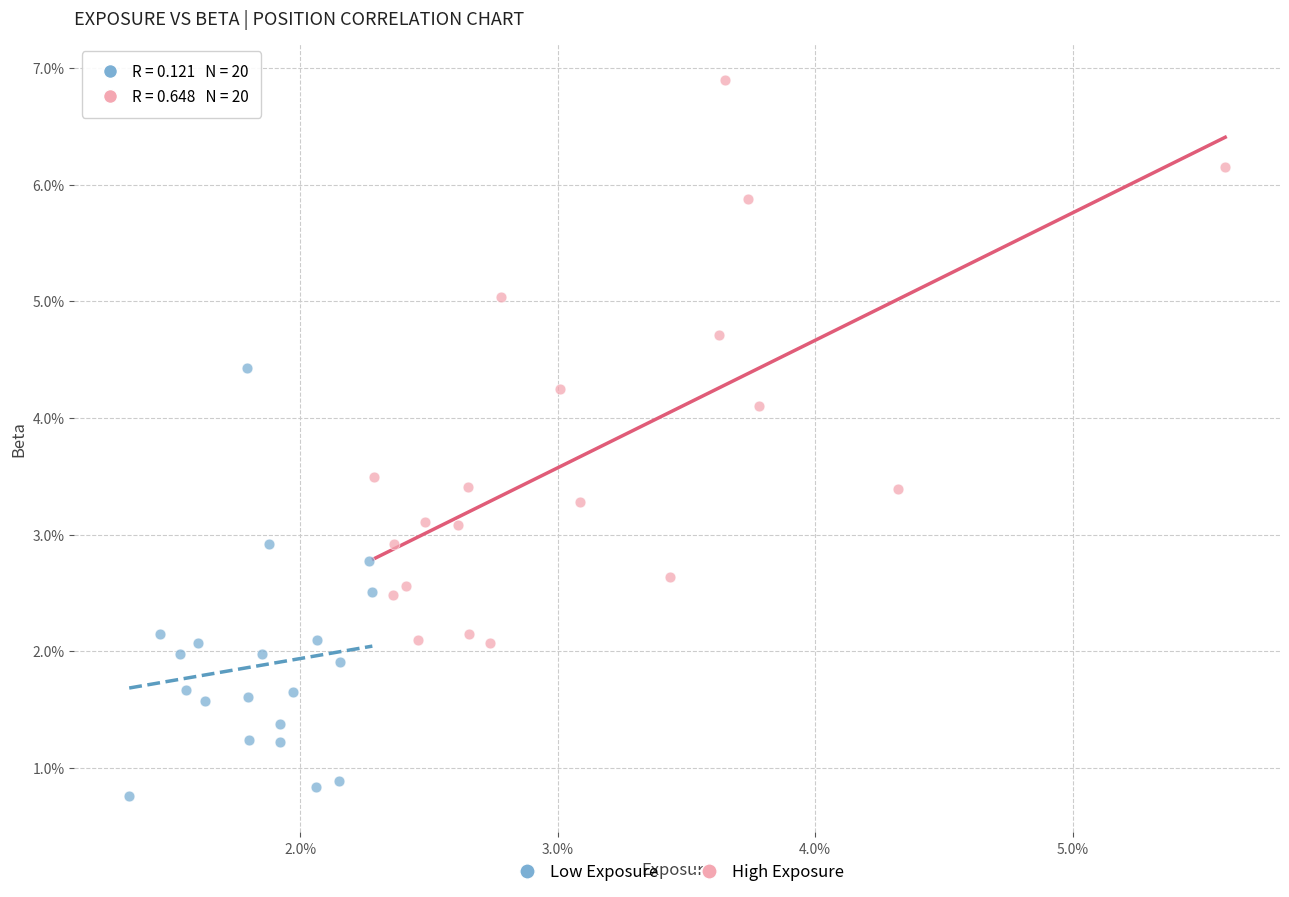

Which series contains the highest Y value?

High Exposure